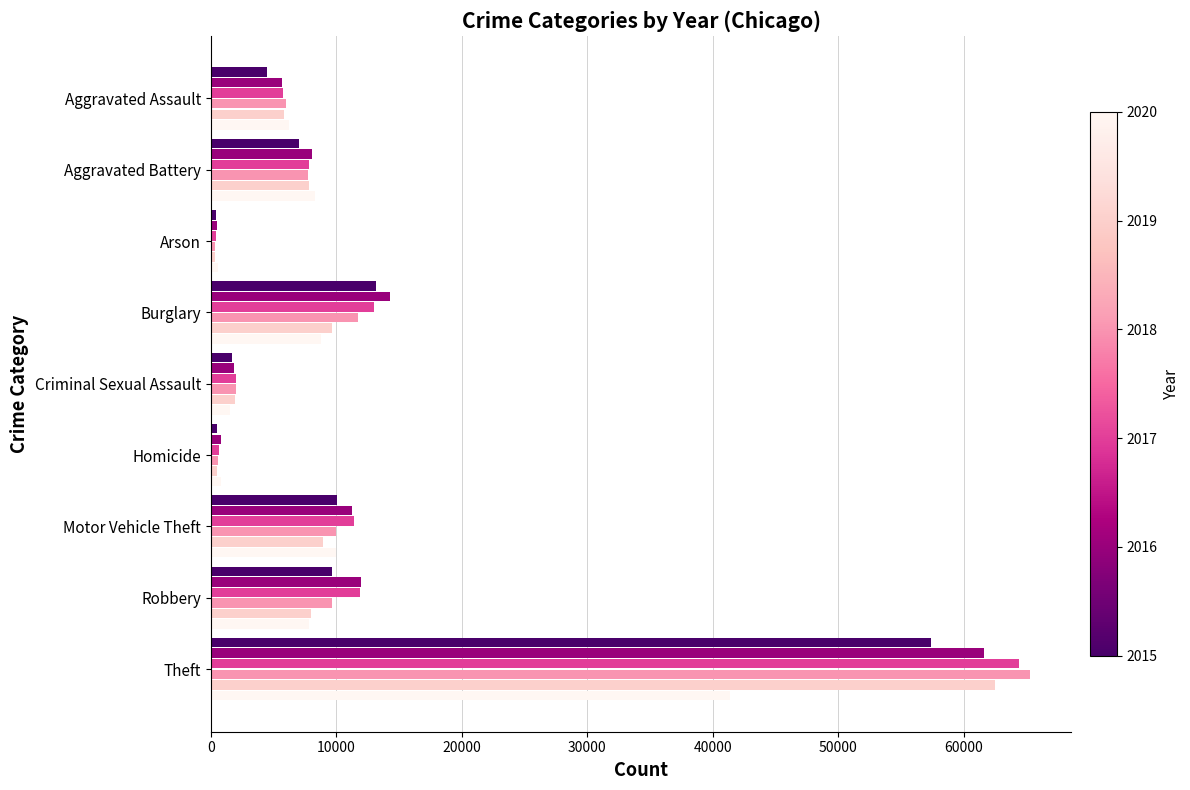

At which category is the sum across all series the highest?

Theft